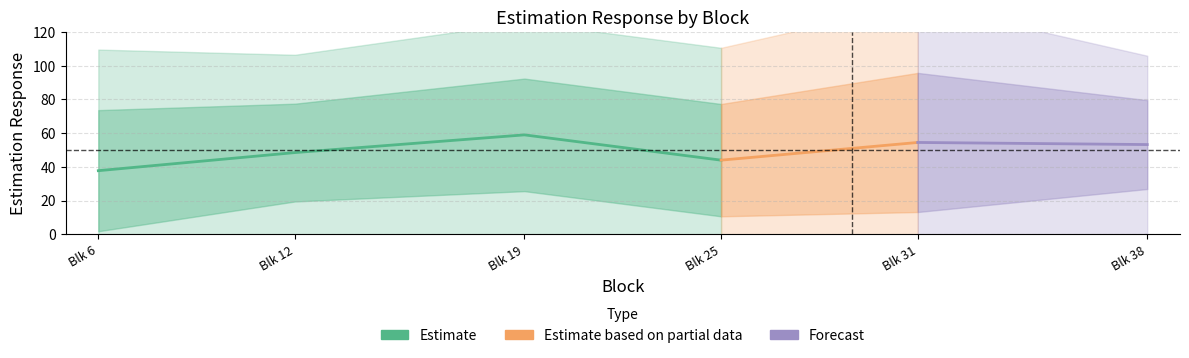

In exp2, how many points are lower than both neighbors (excluding endpoints)?

1